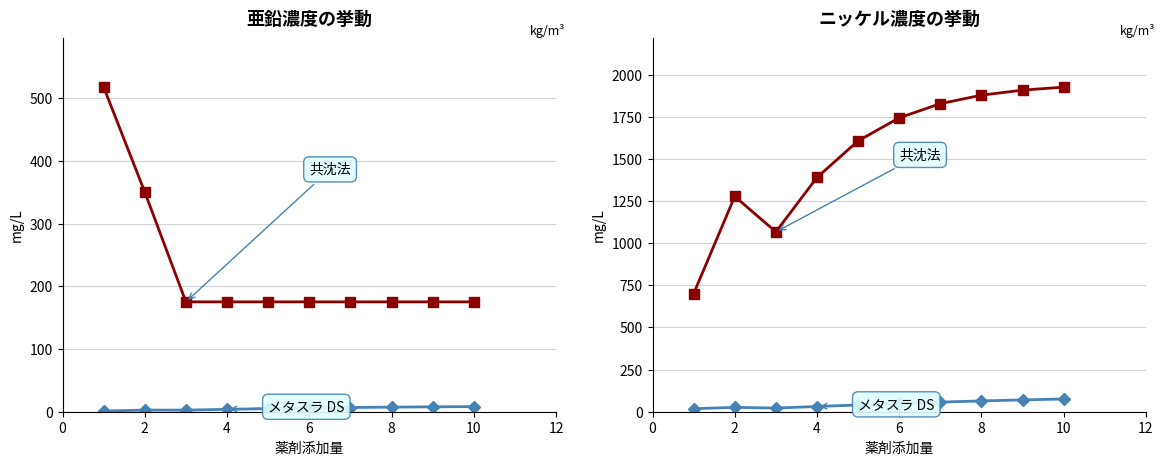

Between 4 and 8, which series saw the biggest shift?

共沈法